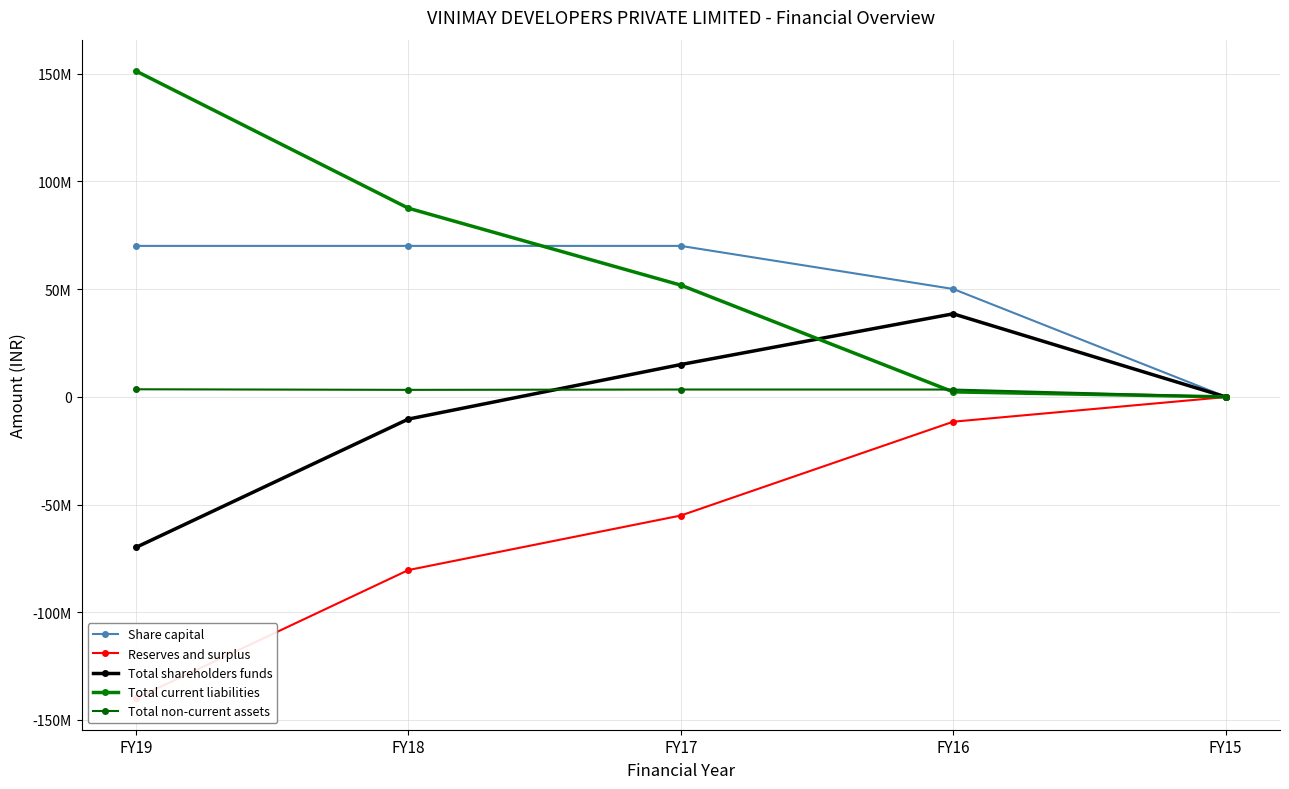

True or false: Total non-current assets and Share capital intersect in this chart.

False